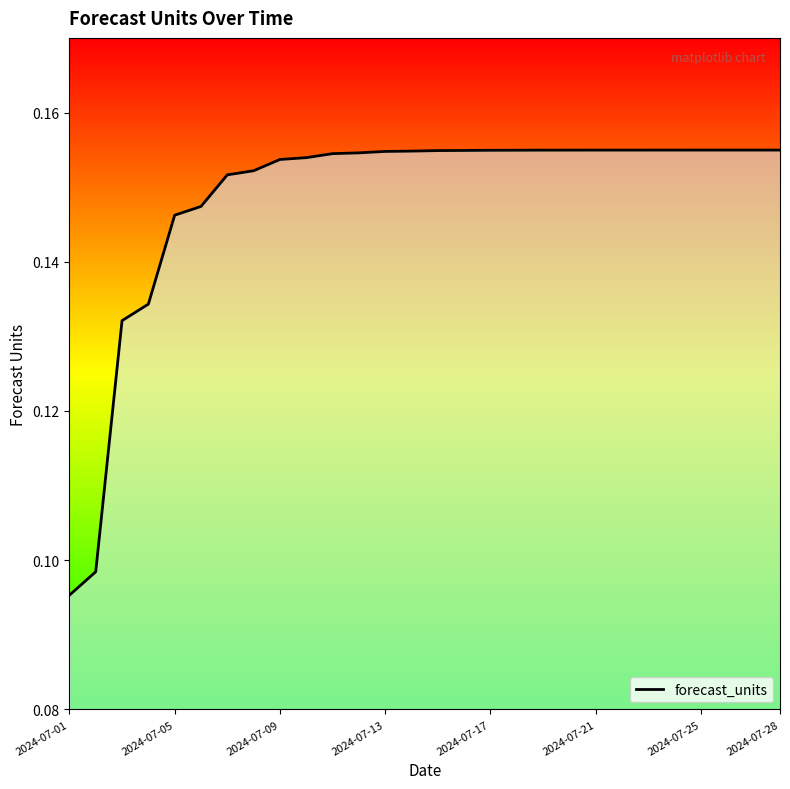

Which category has the lowest value across all series?

2024-07-01